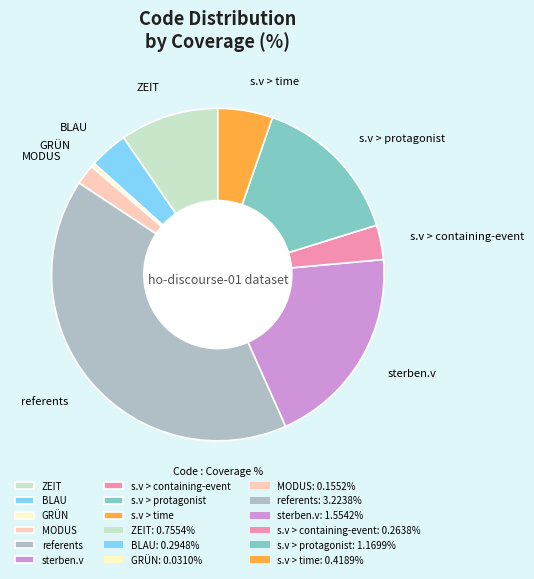

Between s.v > containing-event and GRÜN, which is larger?

s.v > containing-event